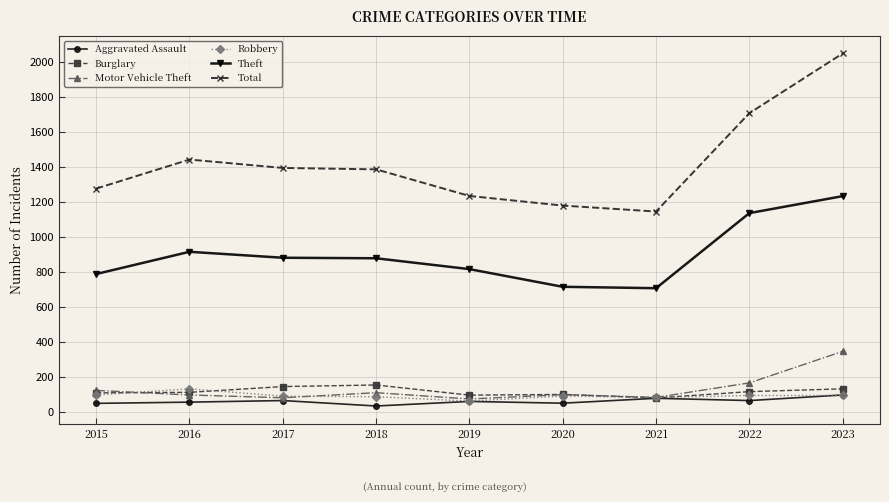

True or false: Motor Vehicle Theft and Theft intersect in this chart.

False